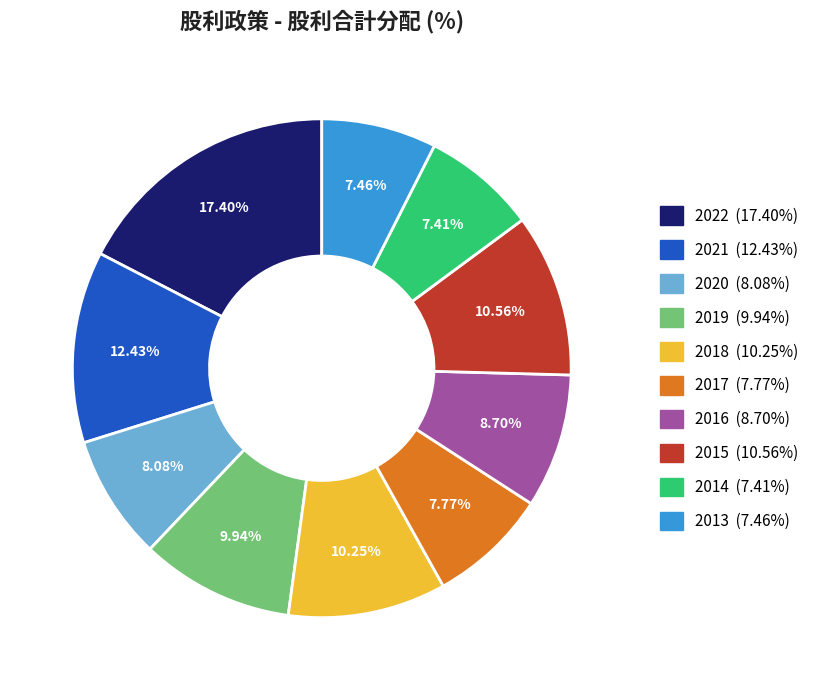

Does 2017 represent more than half of the total?

No